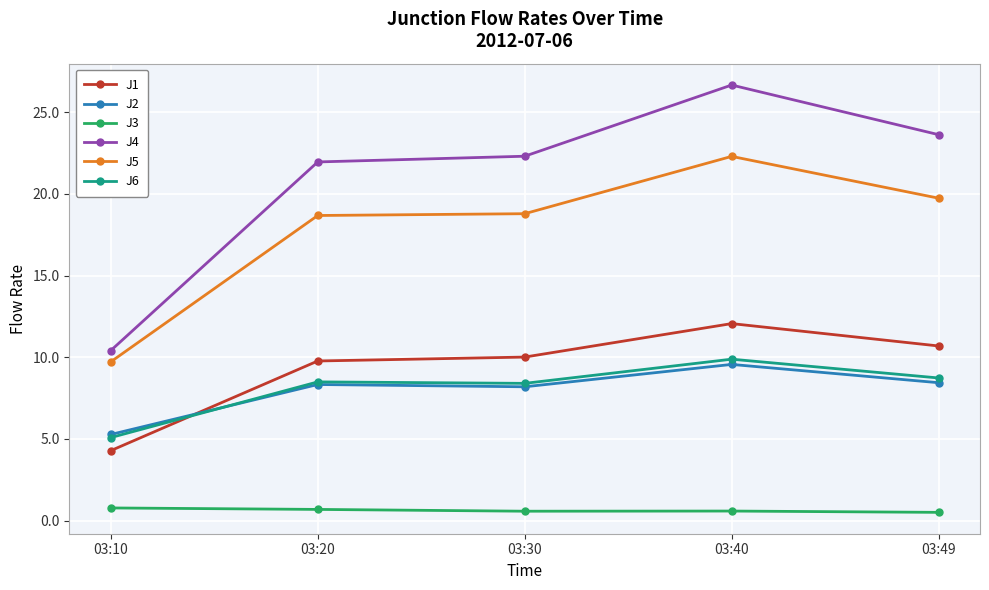

How many lines are shown in the chart?

6